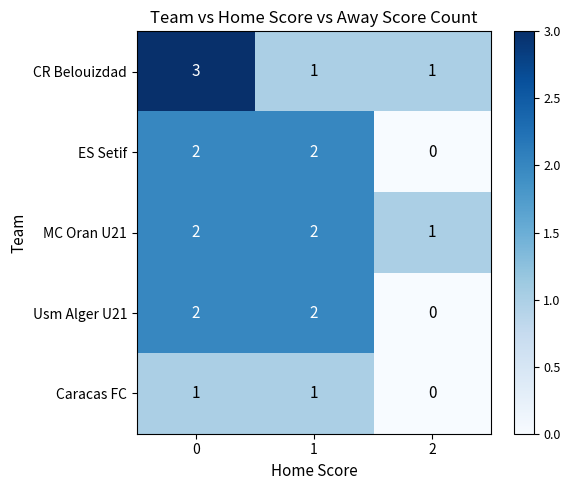

What is the sum of the Usm Alger U21 values at 0 and 1?

4